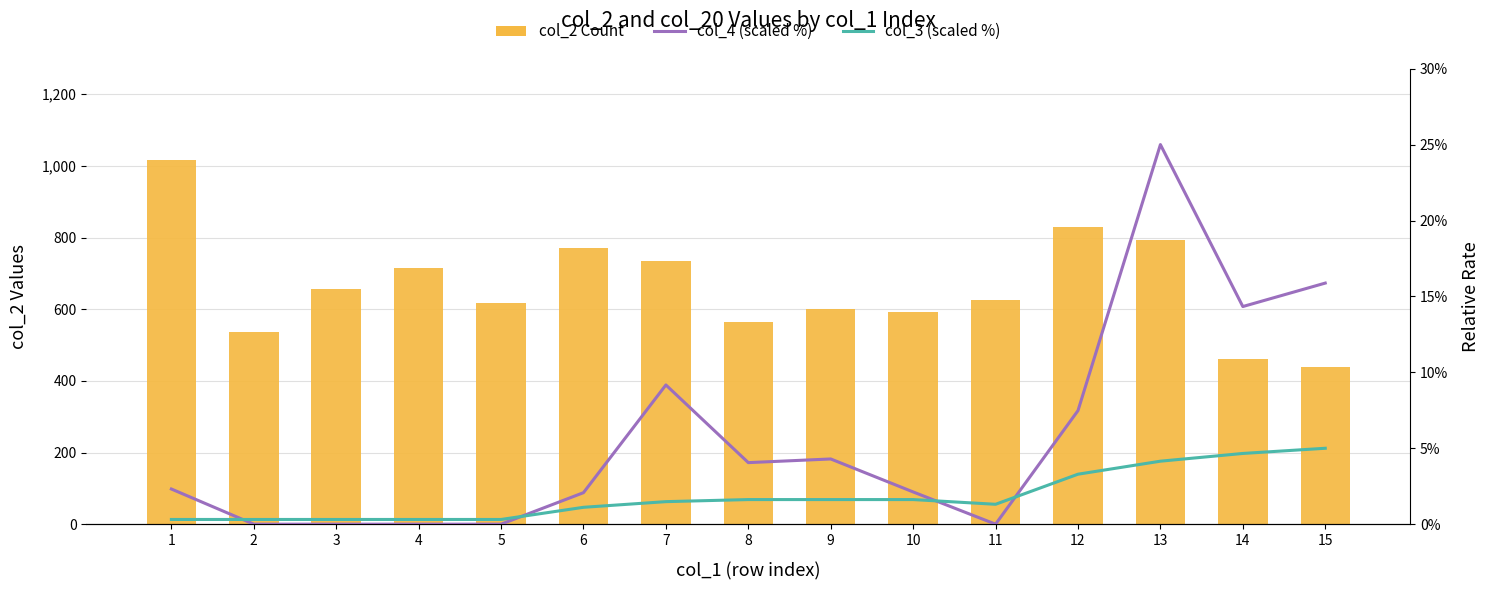

What is the difference between the maximum and minimum values in the col_4 (% scale) series?

25.0